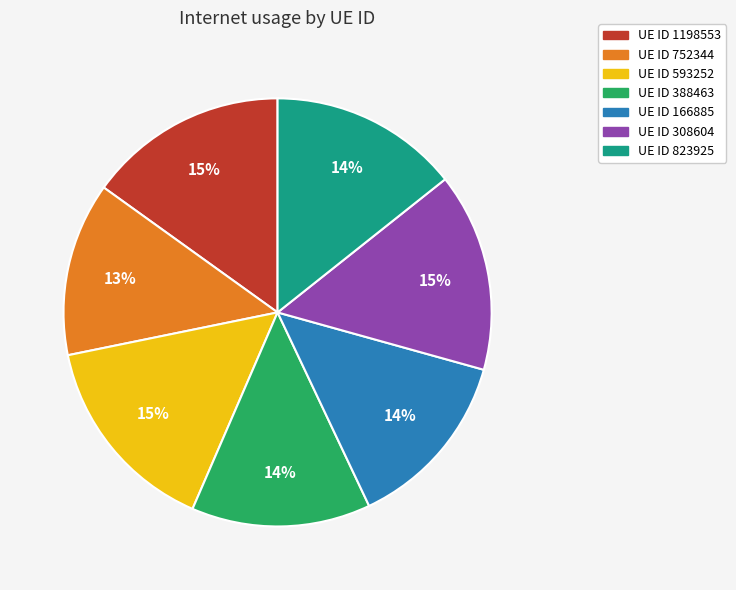

Which has a higher value, UE ID 823925 or UE ID 593252?

UE ID 593252